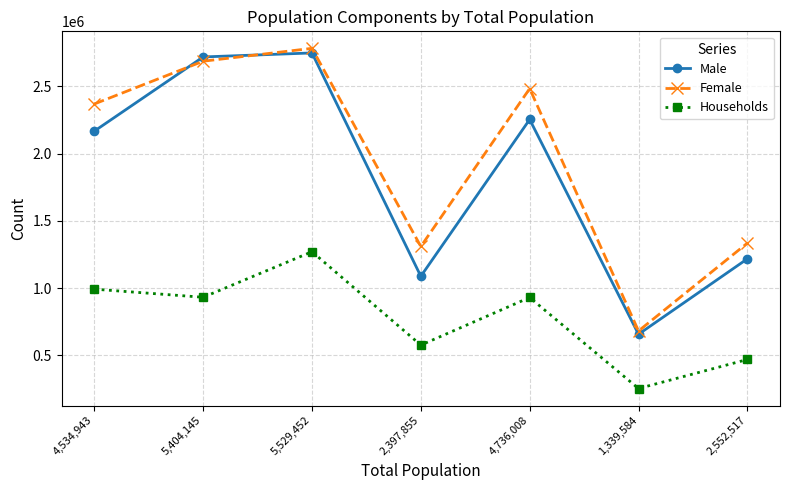

After their last crossing, which series has the higher values: Male or Female?

Female